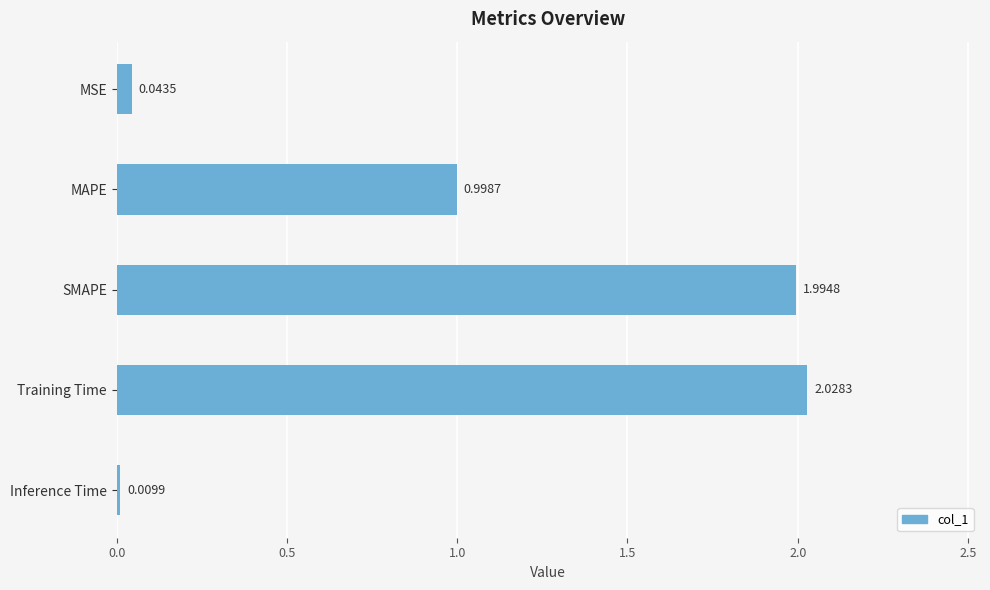

How many data points does each series have?

5